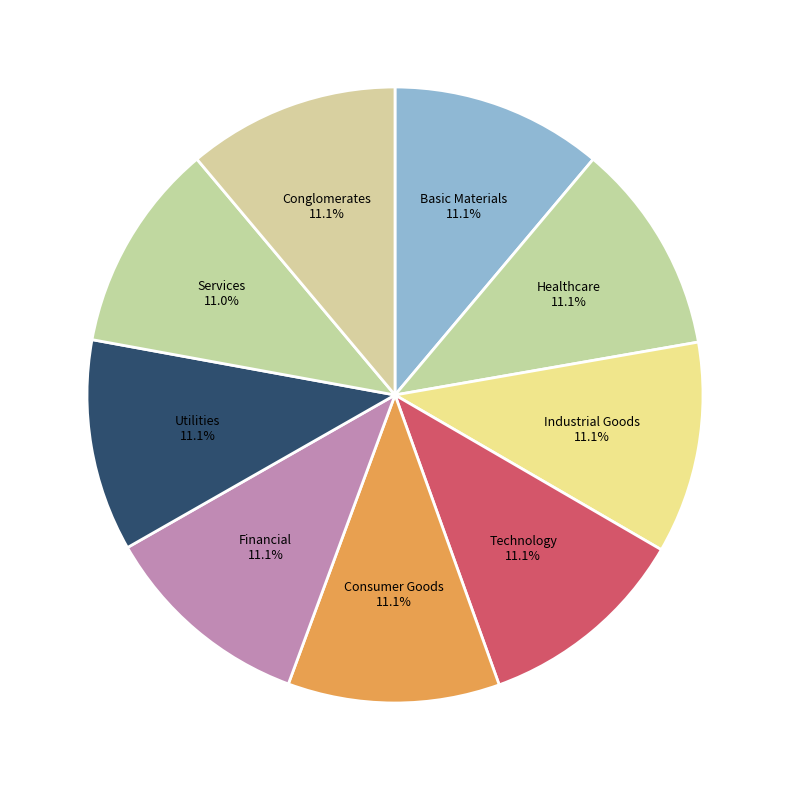

How many slices are in this pie chart?

9